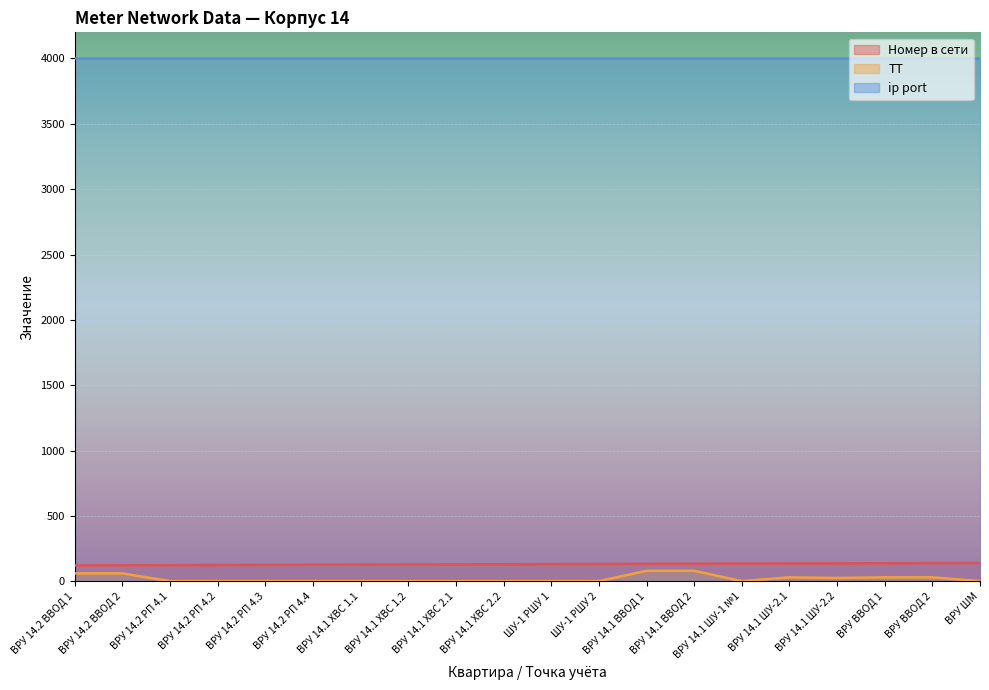

How many values in the ТТ series exceed 1?

8